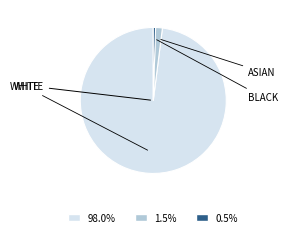

Is there any slice that represents more than half of the pie?

Yes